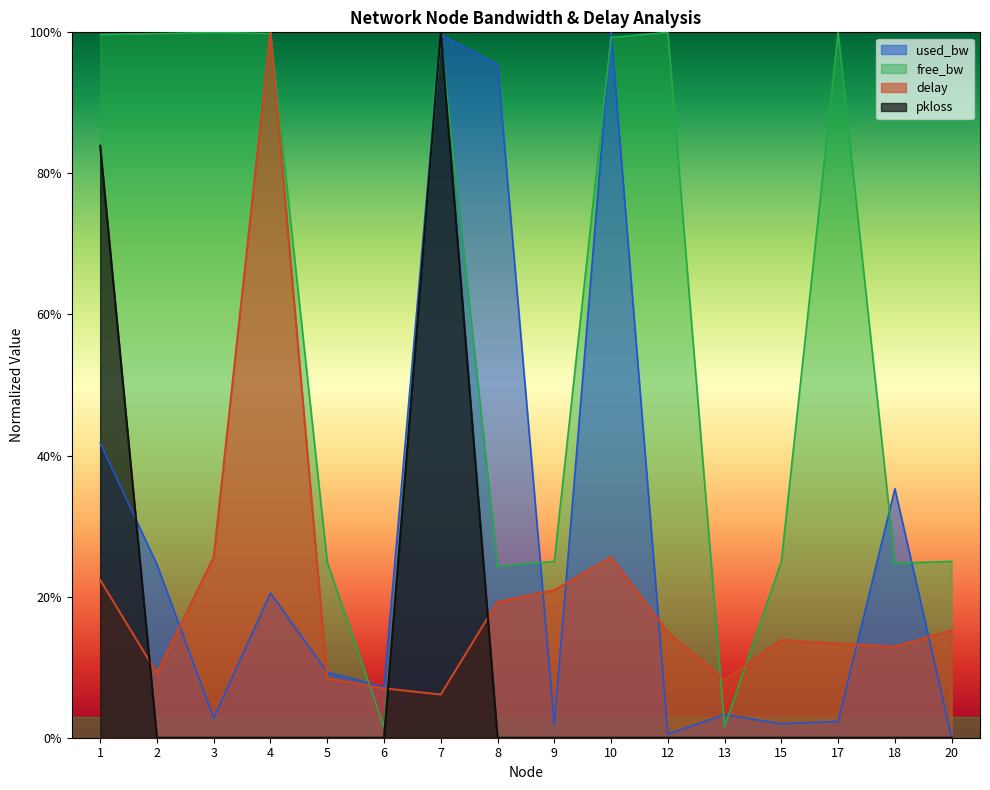

Does the chart have visible grid lines?

No